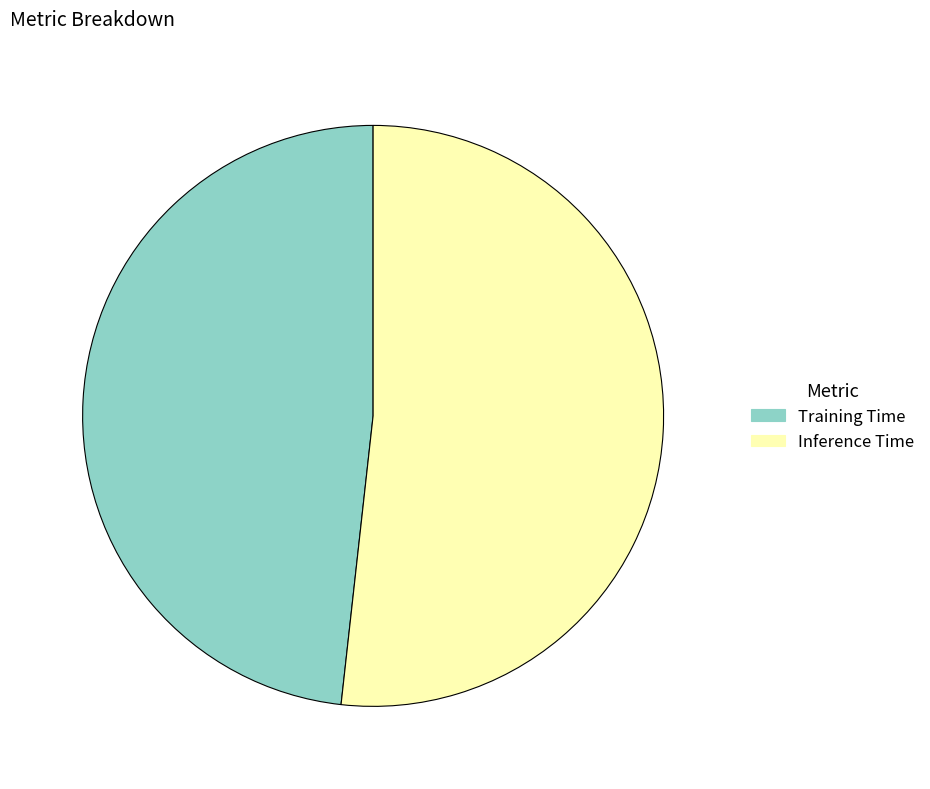

True or false: Inference Time accounts for 42% of the total.

False